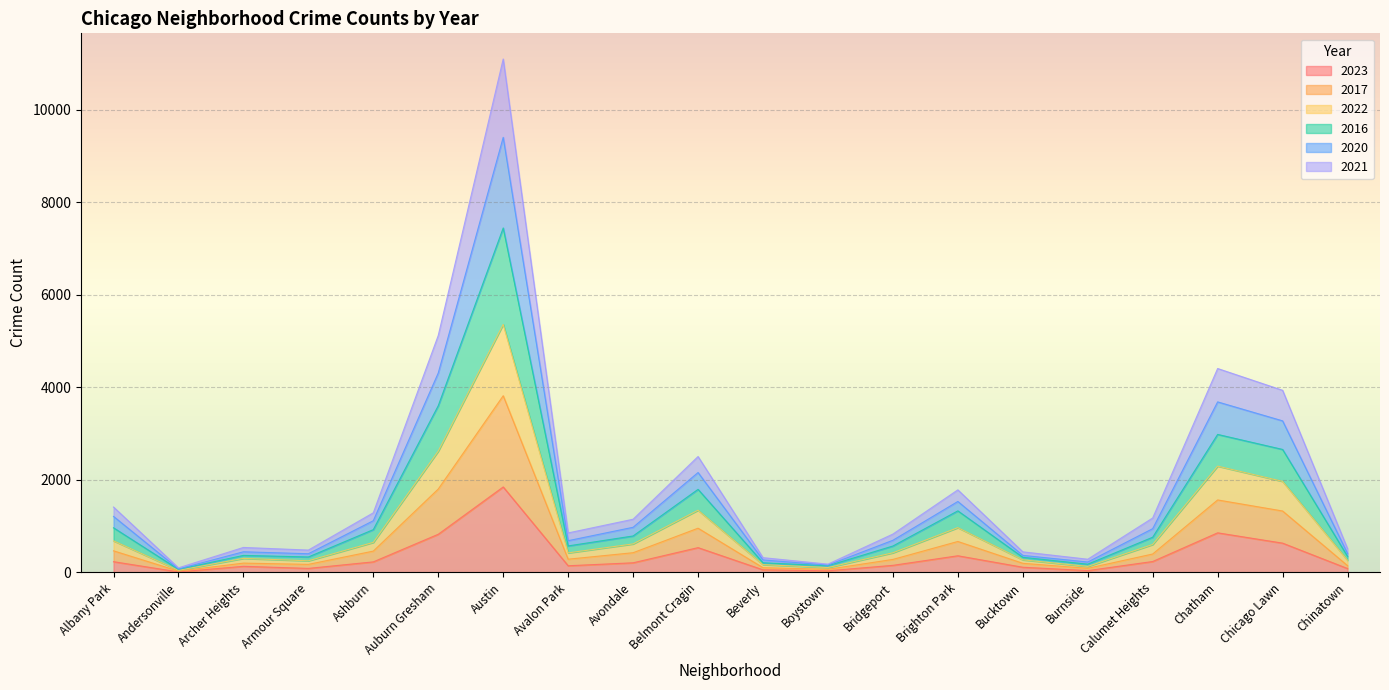

How many distinct data groups are displayed?

6